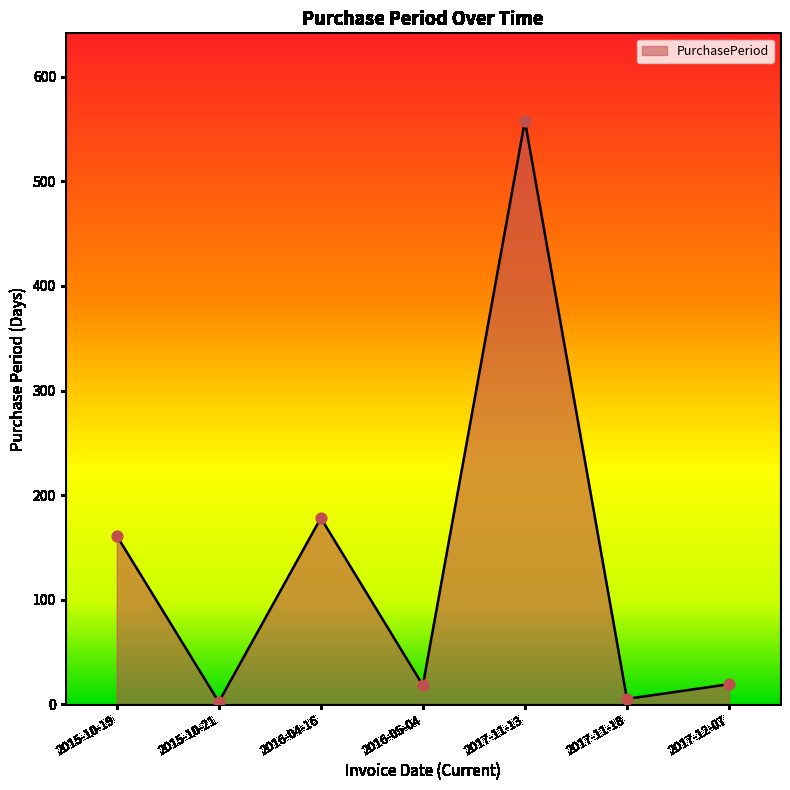

What is the change in value from 2016-05-04 to 2017-11-18?

-13